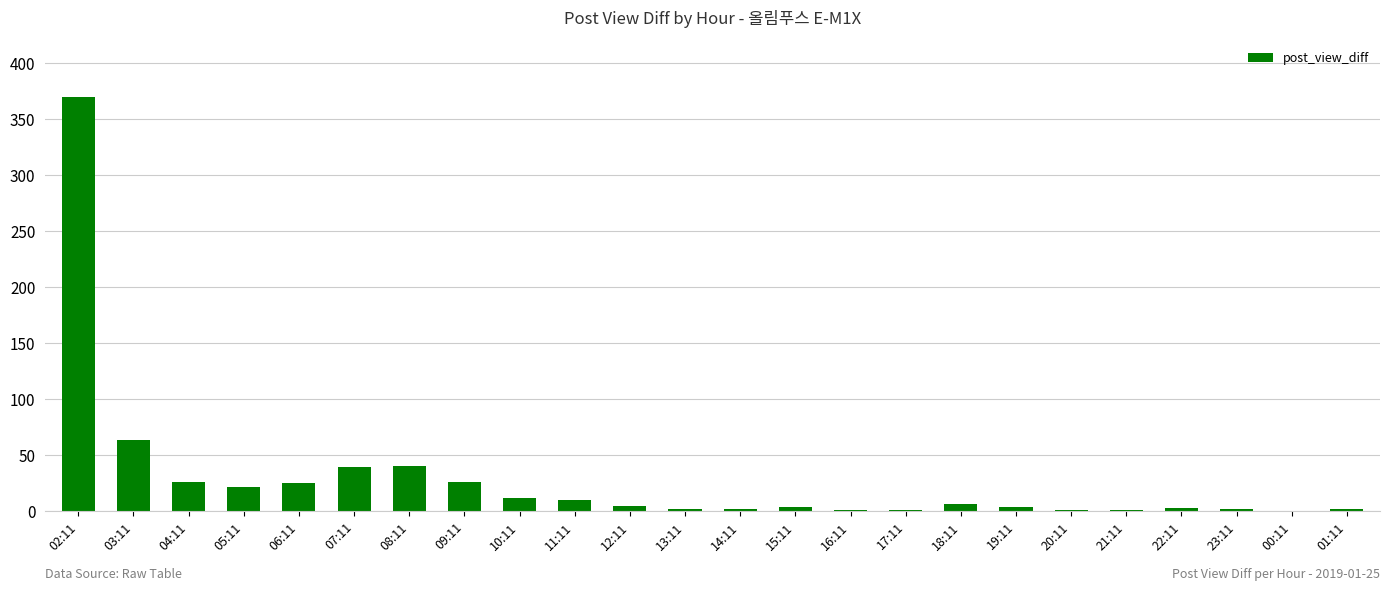

Which category has the highest value across all series?

02:11